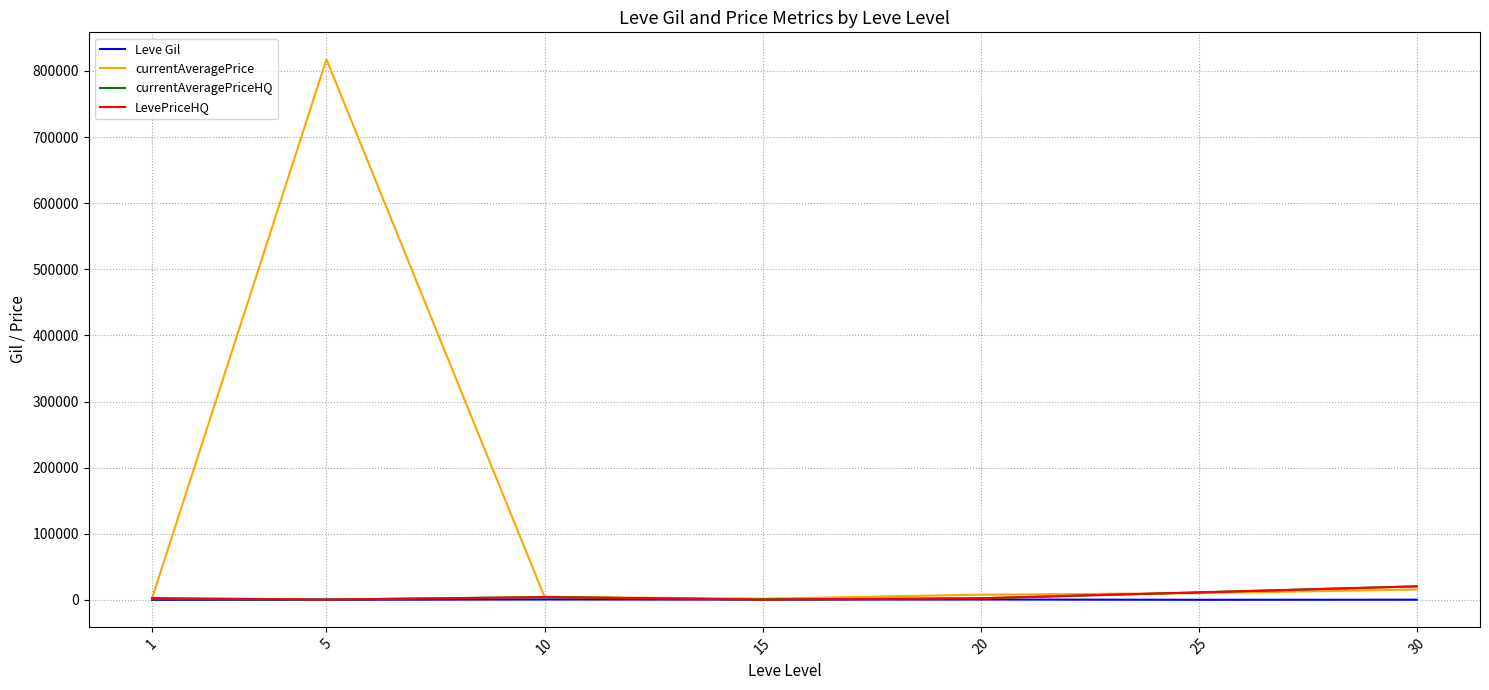

What is the maximum value shown in the chart?

817441.7